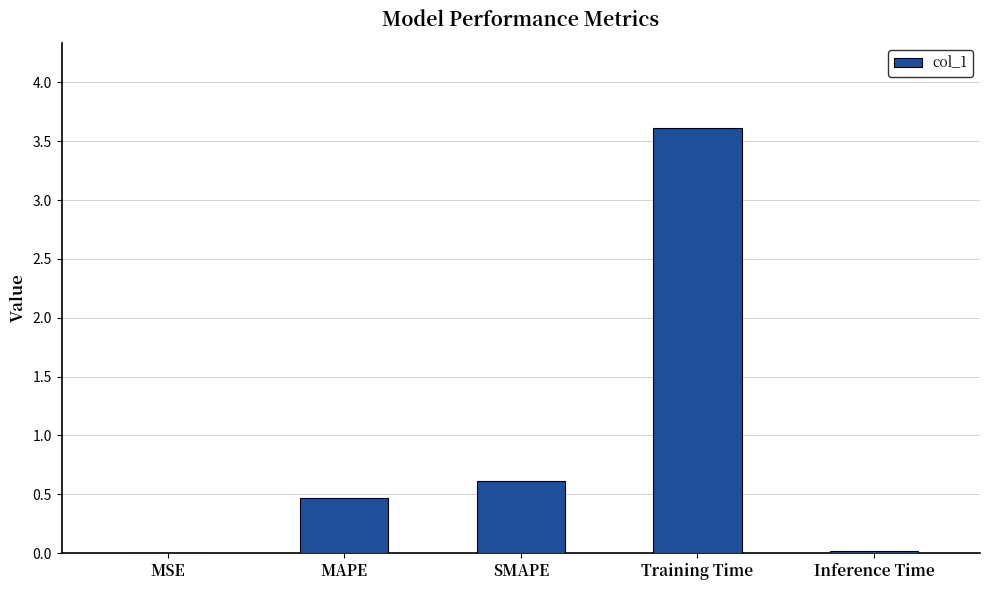

What is the sum of all values?

4.7